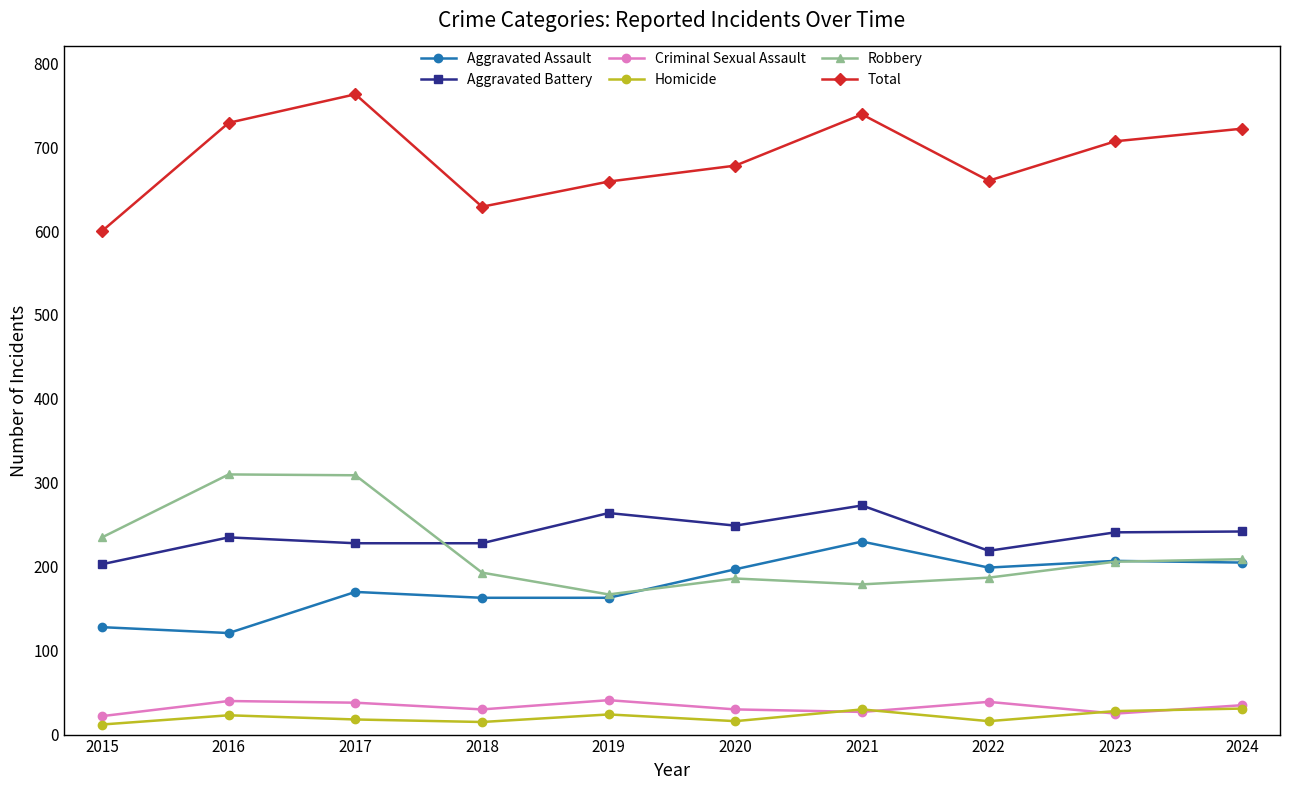

What is the value of the Total point at the 5th from the left?

659